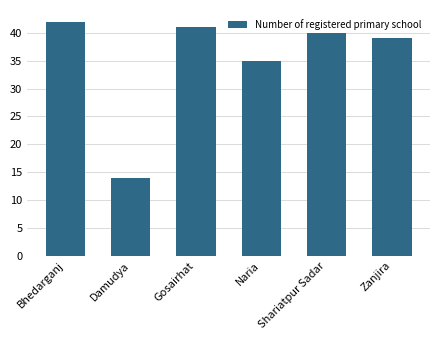

List the labels in order of value, largest first.

Bhedarganj, Gosairhat, Shariatpur Sadar, Zanjira, Naria, Damudya